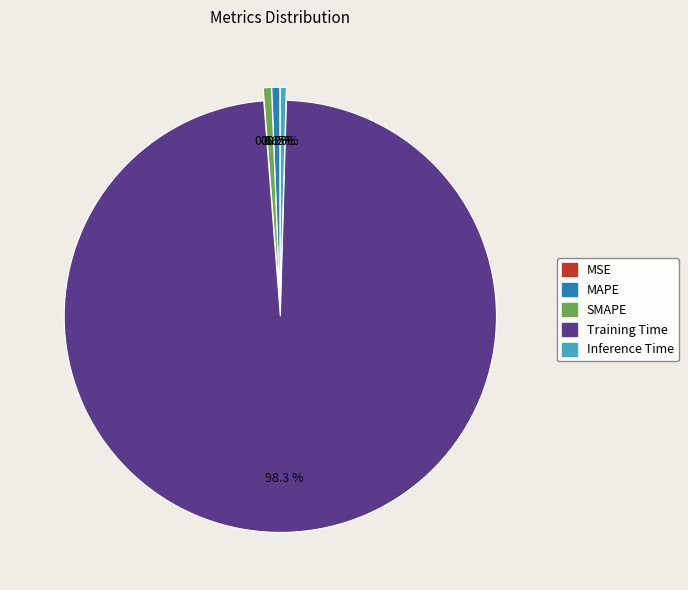

Is there a majority slice in this chart?

Yes